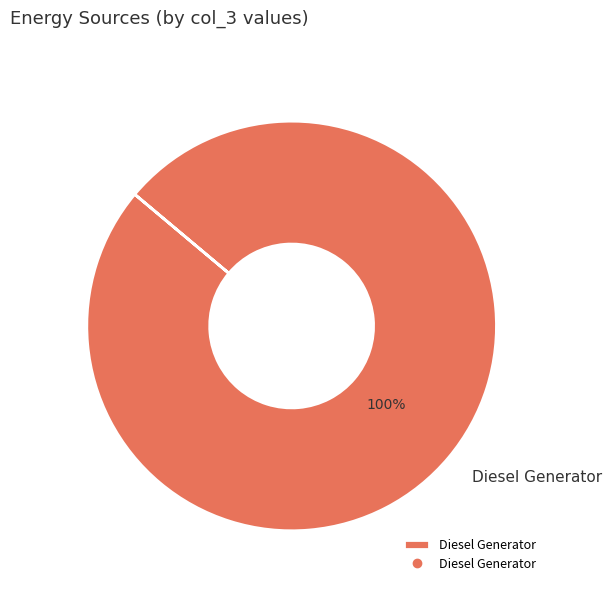

True or false: Diesel Generator accounts for 95% of the total.

False